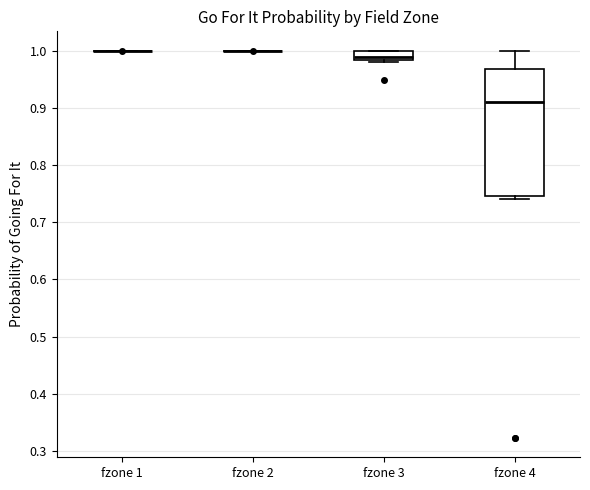

Comparing the boxes themselves (not the whiskers), which one is the tallest?

fzone 4